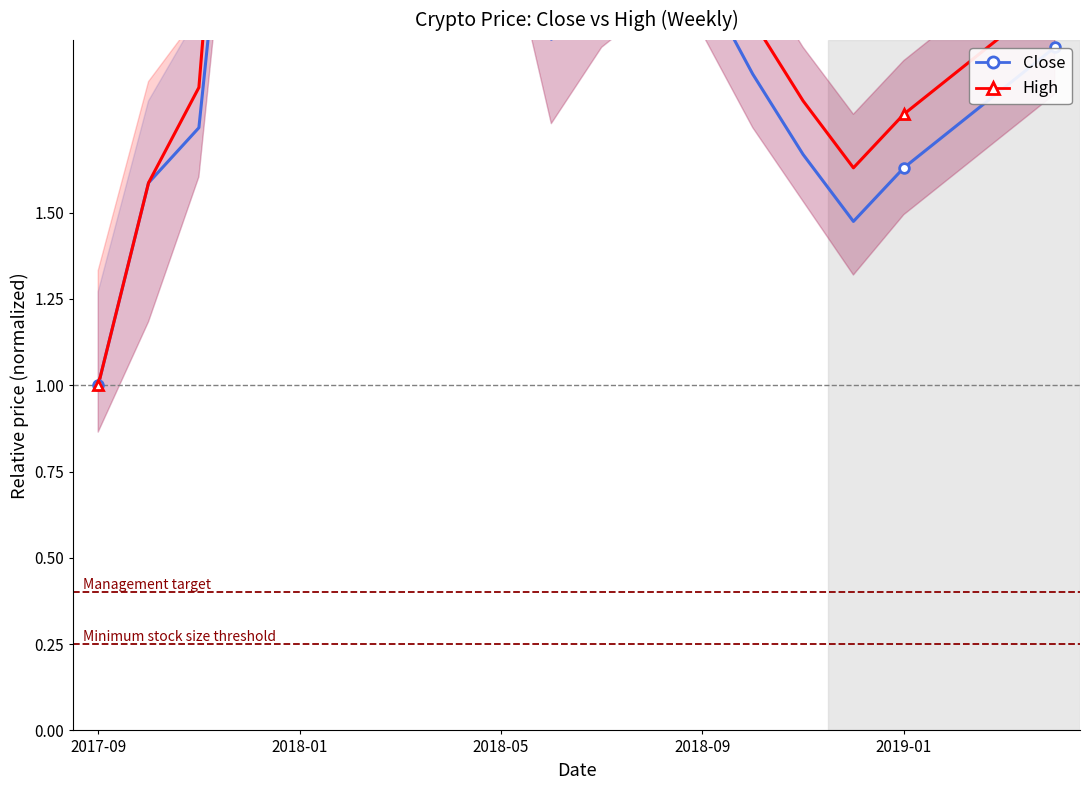

Which series has the widest spread of values?

High